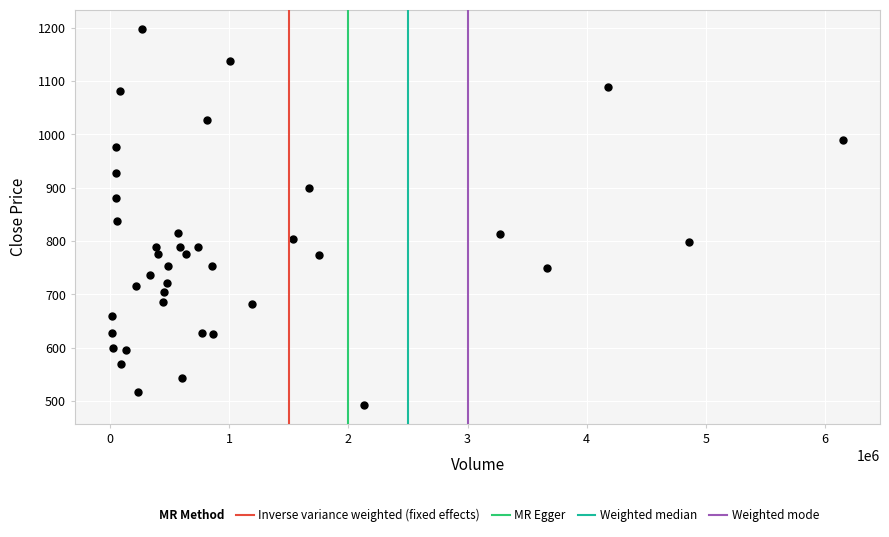

What is the range of X values (max minus min)?

6143241.0